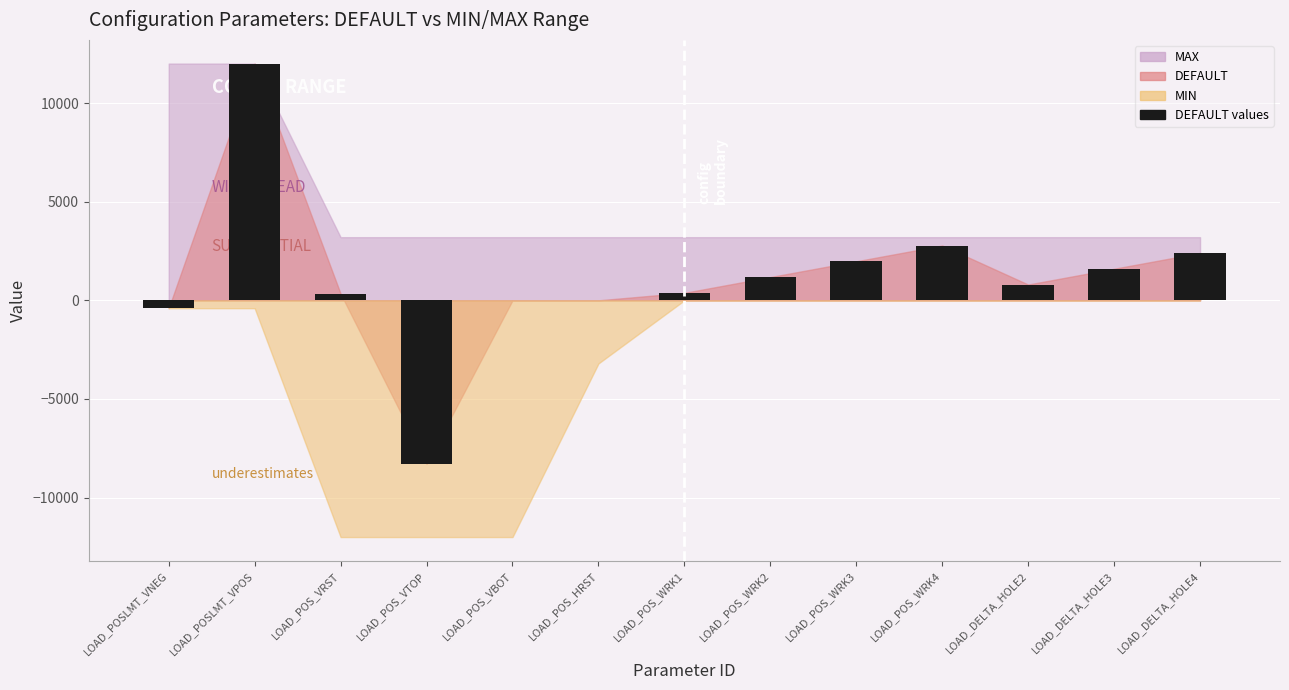

Are the bars grouped side by side (vs. stacked)?

Yes